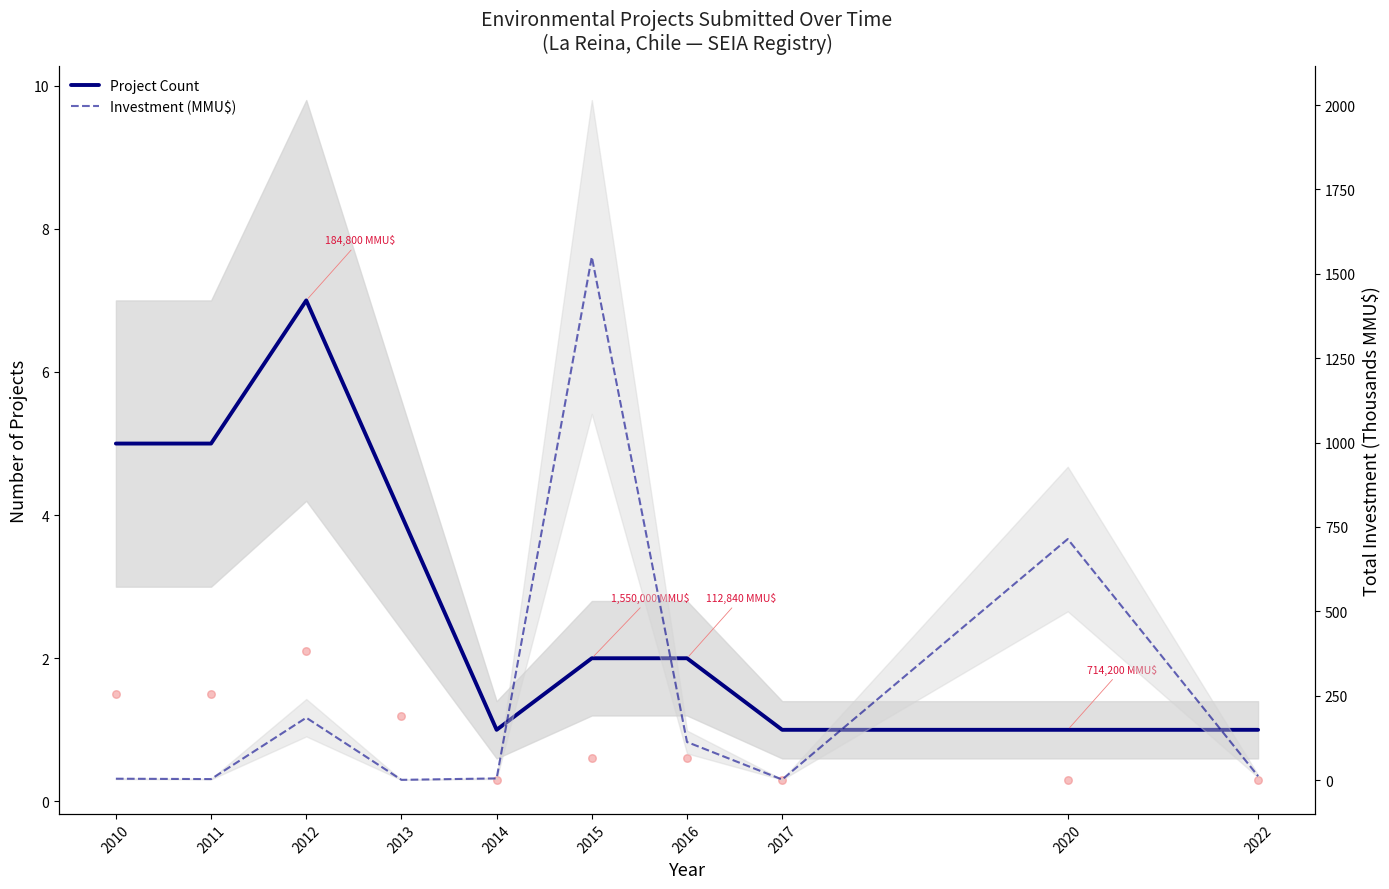

Which series has the largest total across all categories?

Investment (MMU$)